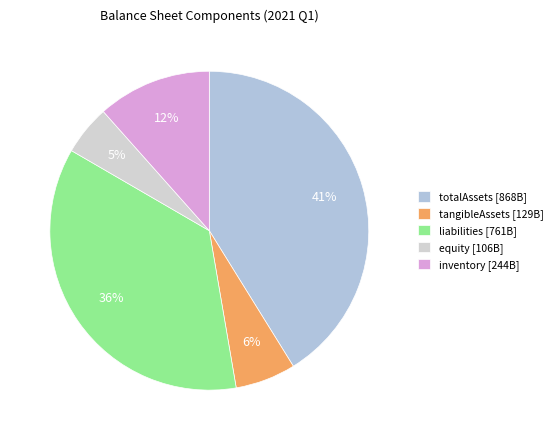

What percentage is the totalAssets slice, to the nearest percent?

41%